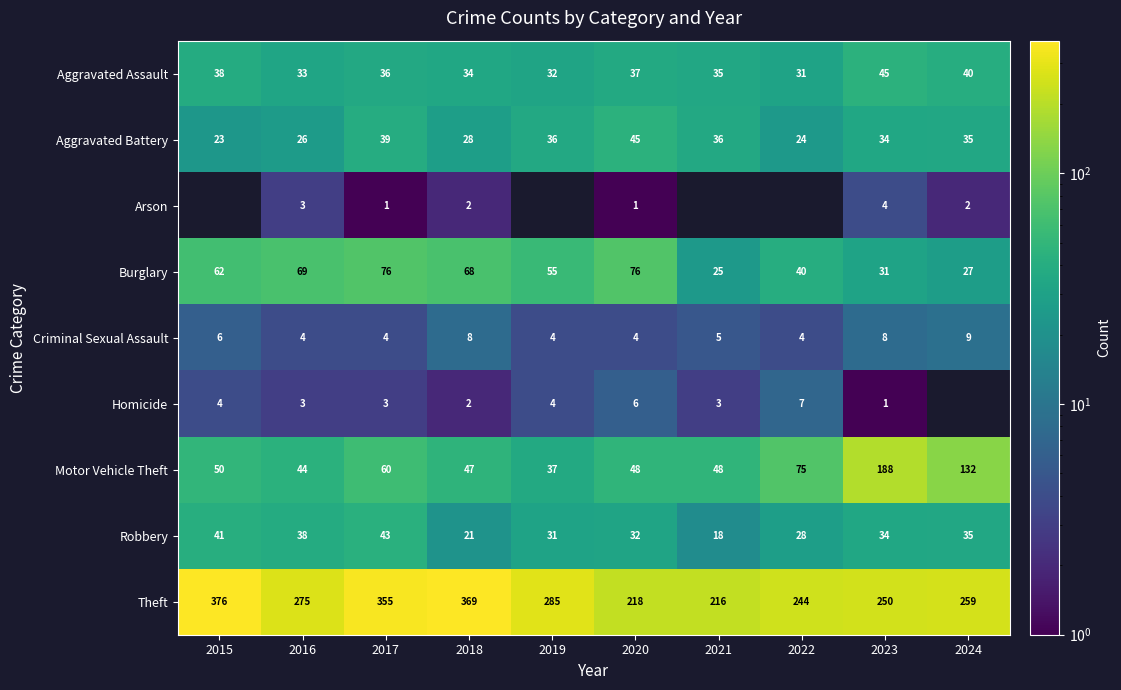

How many categories are shown in the chart?

10